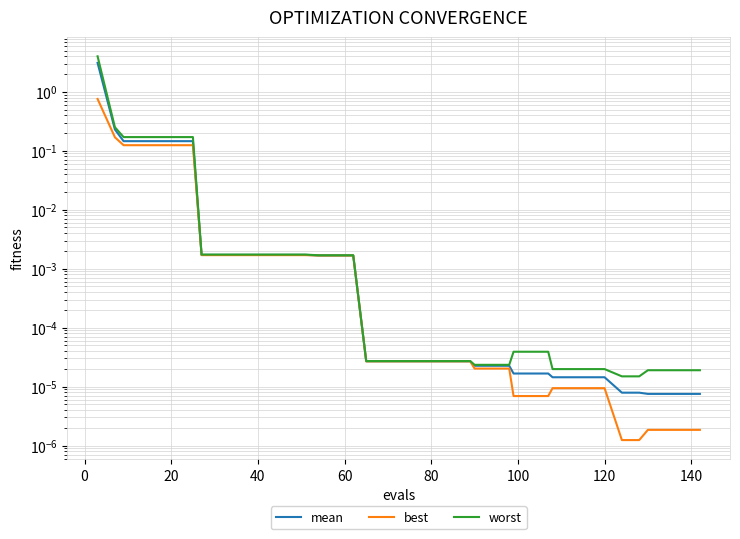

True or false: worst and mean cross at least once.

False